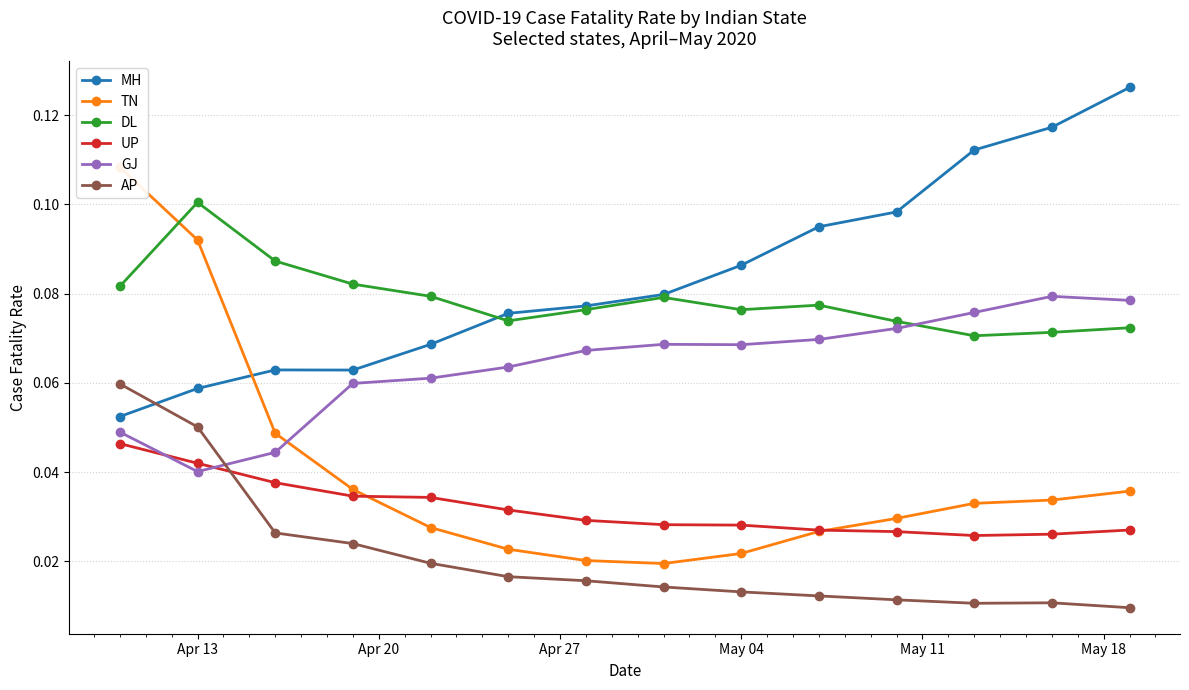

How many MH values are between 0 and 1?

14